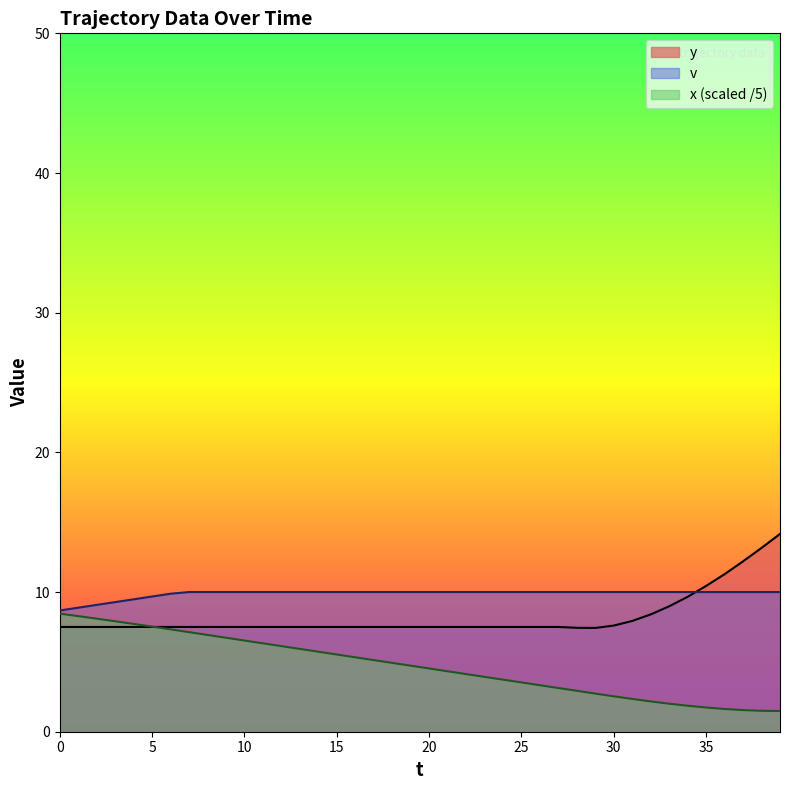

What is the minimum value shown in the chart?

1.5